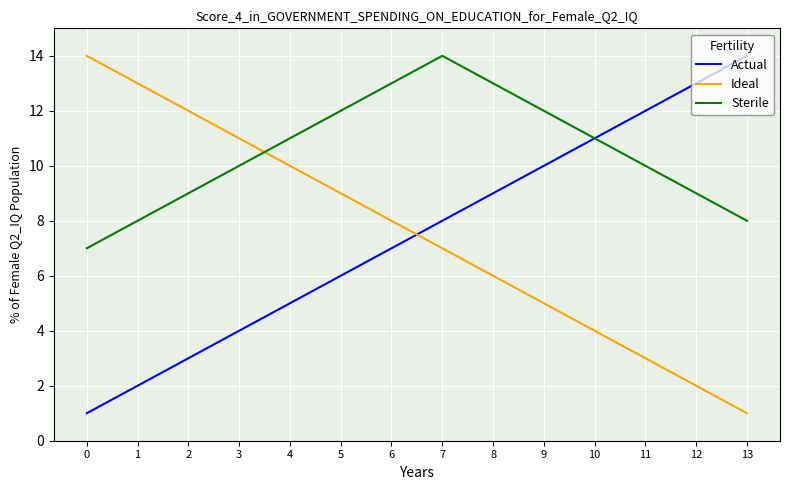

What is the difference between the Actual values at 1 and 9?

8